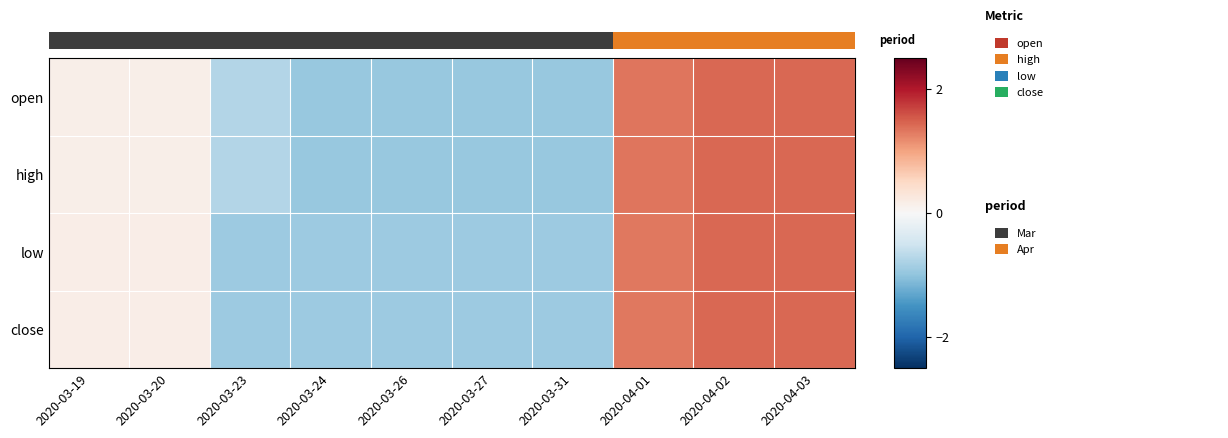

Rank the series at 2020-03-19 from lowest to highest value.

open, high, low, close